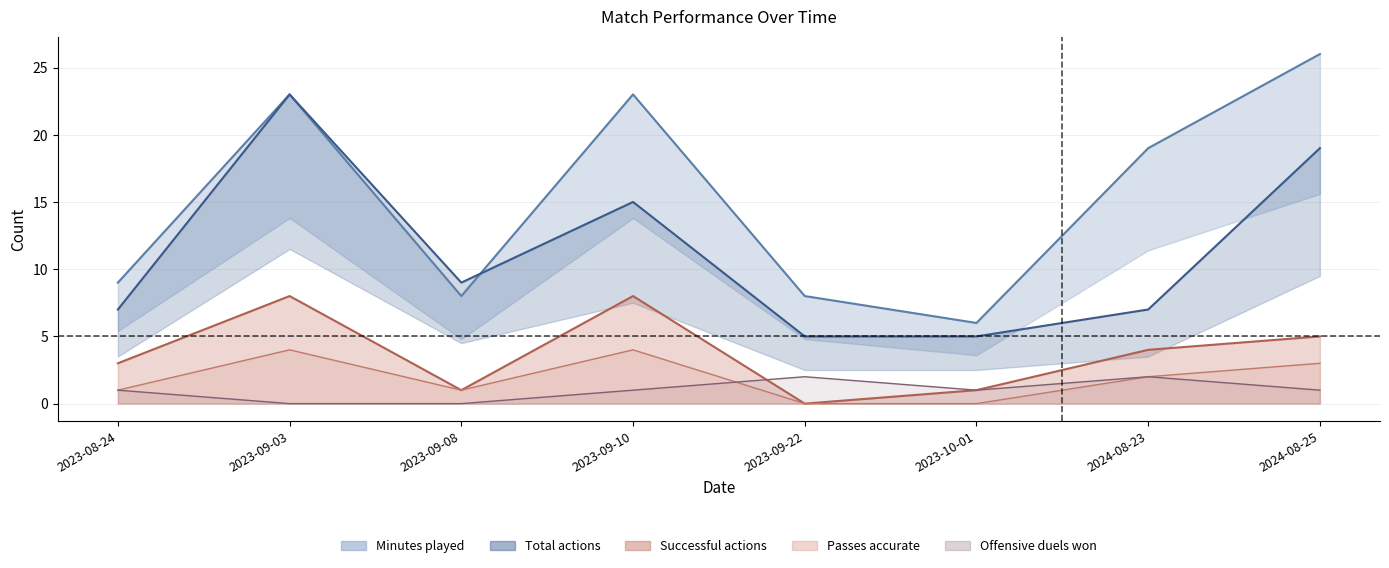

Between 2023-09-22 and 2023-09-10, which is larger?

2023-09-10